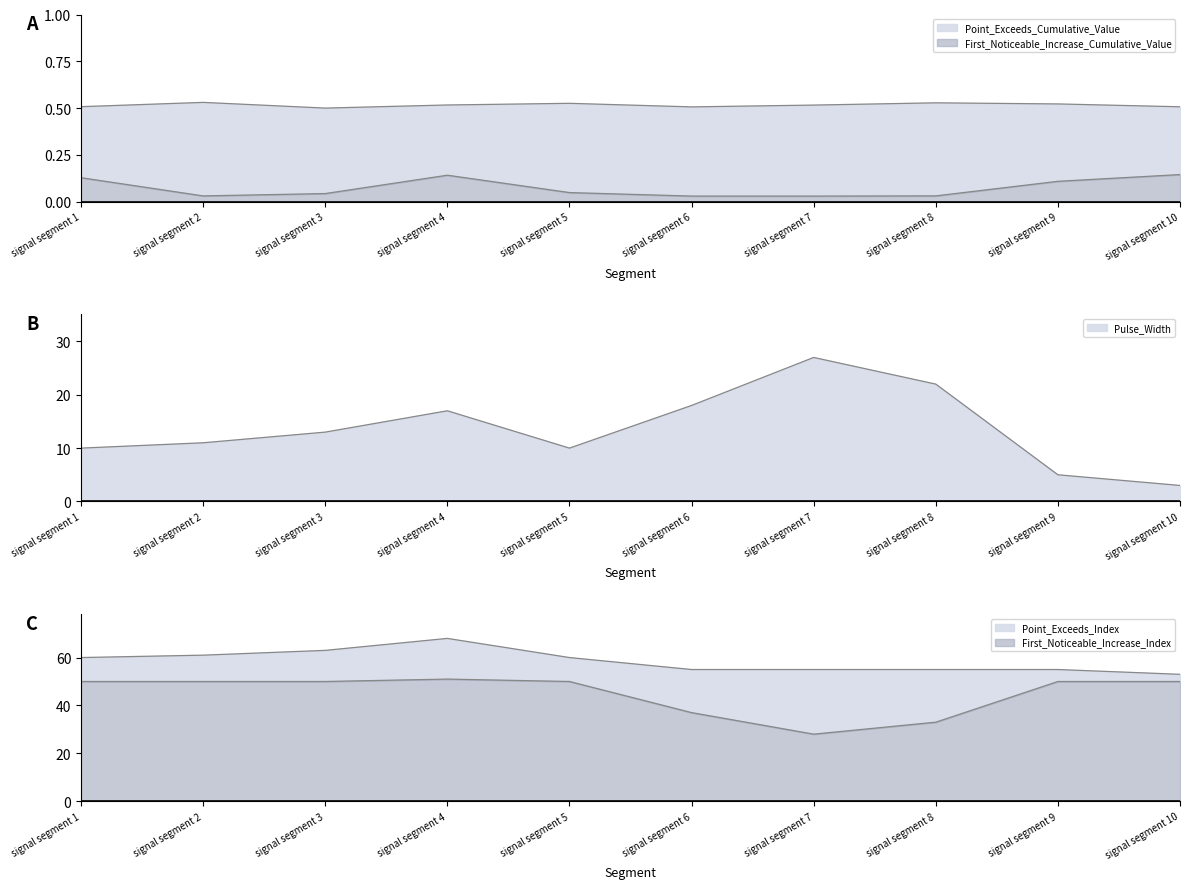

Rank the series by their average value, from lowest to highest.

First_Noticeable_Increase_Cumulative_Value, Point_Exceeds_Cumulative_Value